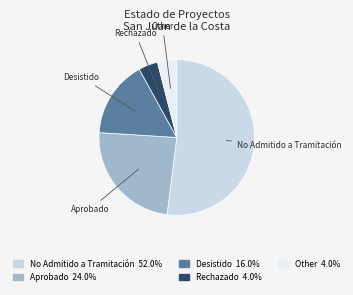

Is there any slice that represents more than half of the pie?

Yes